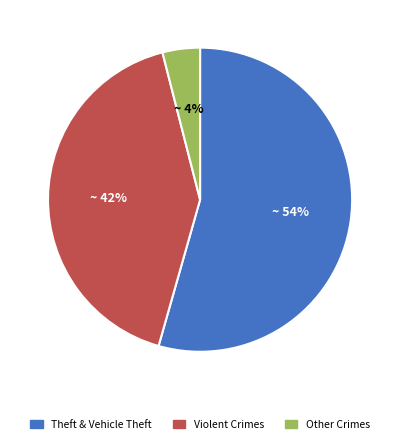

Between Violent Crimes and Other Crimes, which is larger?

Violent Crimes